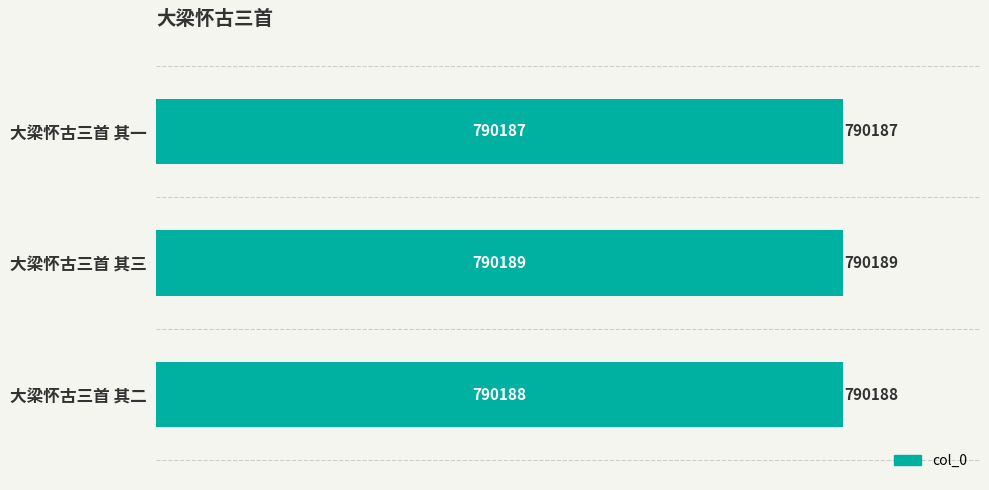

Read the value at 大梁怀古三首 其二.

790188